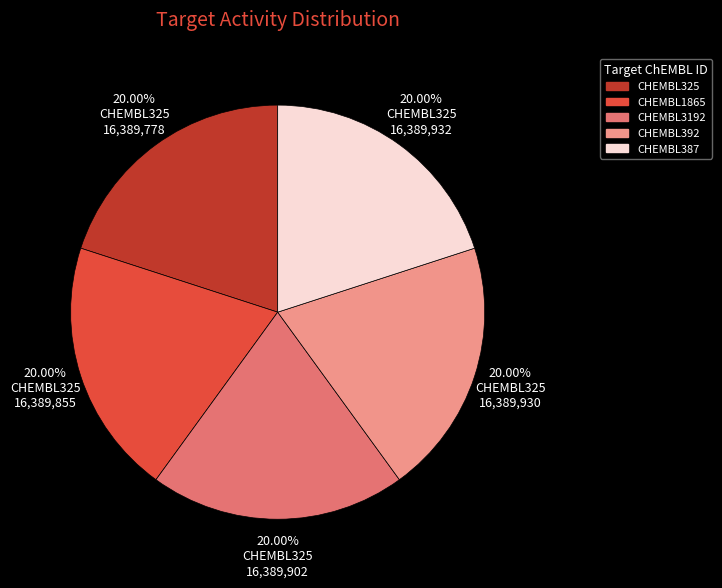

Combined, what portion of the pie is CHEMBL3192 and CHEMBL387?

40.0%